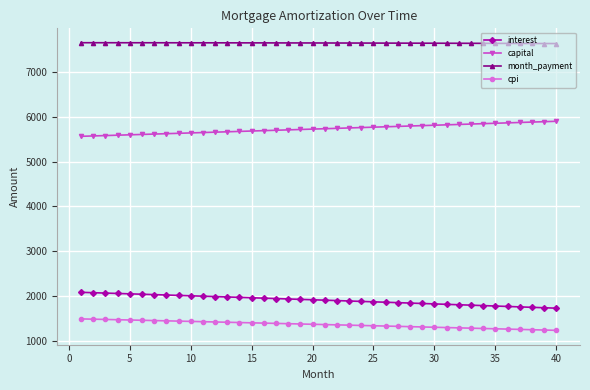

Is this an area chart (filled region under the line)?

No